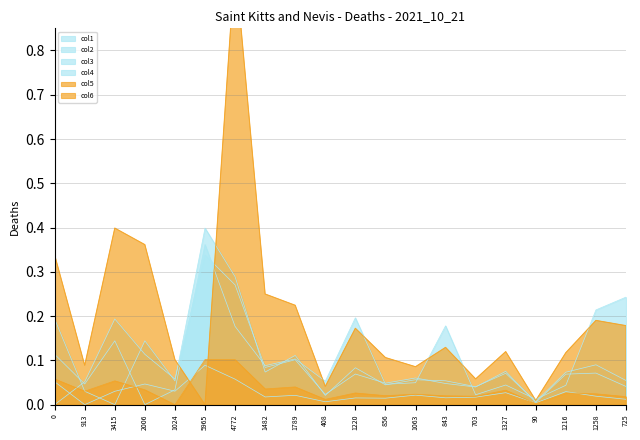

Reading right to left, what are all the values shown in this chart?

col1: 725=0.0	1258=0.1	1216=0.1	90=0.0	1327=0.1	703=0.0	843=0.0	1063=0.1	856=0.0	1220=0.1	408=0.0	1789=0.1	1482=0.1	4772=0.3	5965=0.3	1024=0.1	2006=0.1	3415=0.2	913=0.1	0=0.0
col2: 725=0.0	1258=0.0	1216=0.0	90=0.0	1327=0.0	703=0.0	843=0.0	1063=0.0	856=0.0	1220=0.0	408=0.0	1789=0.0	1482=0.0	4772=0.1	5965=0.1	1024=0.0	2006=0.0	3415=0.0	913=0.0	0=0.1
col3: 725=0.1	1258=0.1	1216=0.1	90=0.0	1327=0.1	703=0.0	843=0.1	1063=0.1	856=0.0	1220=0.1	408=0.0	1789=0.1	1482=0.1	4772=0.3	5965=0.4	1024=0.1	2006=0.1	3415=0.0	913=0.0	0=0.2
col4: 725=0.2	1258=0.2	1216=0.0	90=0.0	1327=0.0	703=0.0	843=0.2	1063=0.0	856=0.0	1220=0.2	408=0.1	1789=0.1	1482=0.1	4772=0.2	5965=0.4	1024=0.0	2006=0.0	3415=0.1	913=0.0	0=0.1
col5: 725=0.0	1258=0.0	1216=0.0	90=0.0	1327=0.0	703=0.0	843=0.0	1063=0.0	856=0.0	1220=0.0	408=0.0	1789=0.0	1482=0.0	4772=0.1	5965=0.1	1024=0.0	2006=0.0	3415=0.1	913=0.0	0=0.1
col6: 725=0.2	1258=0.2	1216=0.1	90=0.0	1327=0.1	703=0.1	843=0.1	1063=0.1	856=0.1	1220=0.2	408=0.0	1789=0.2	1482=0.2	4772=1.0	5965=0.0	1024=0.1	2006=0.4	3415=0.4	913=0.1	0=0.3